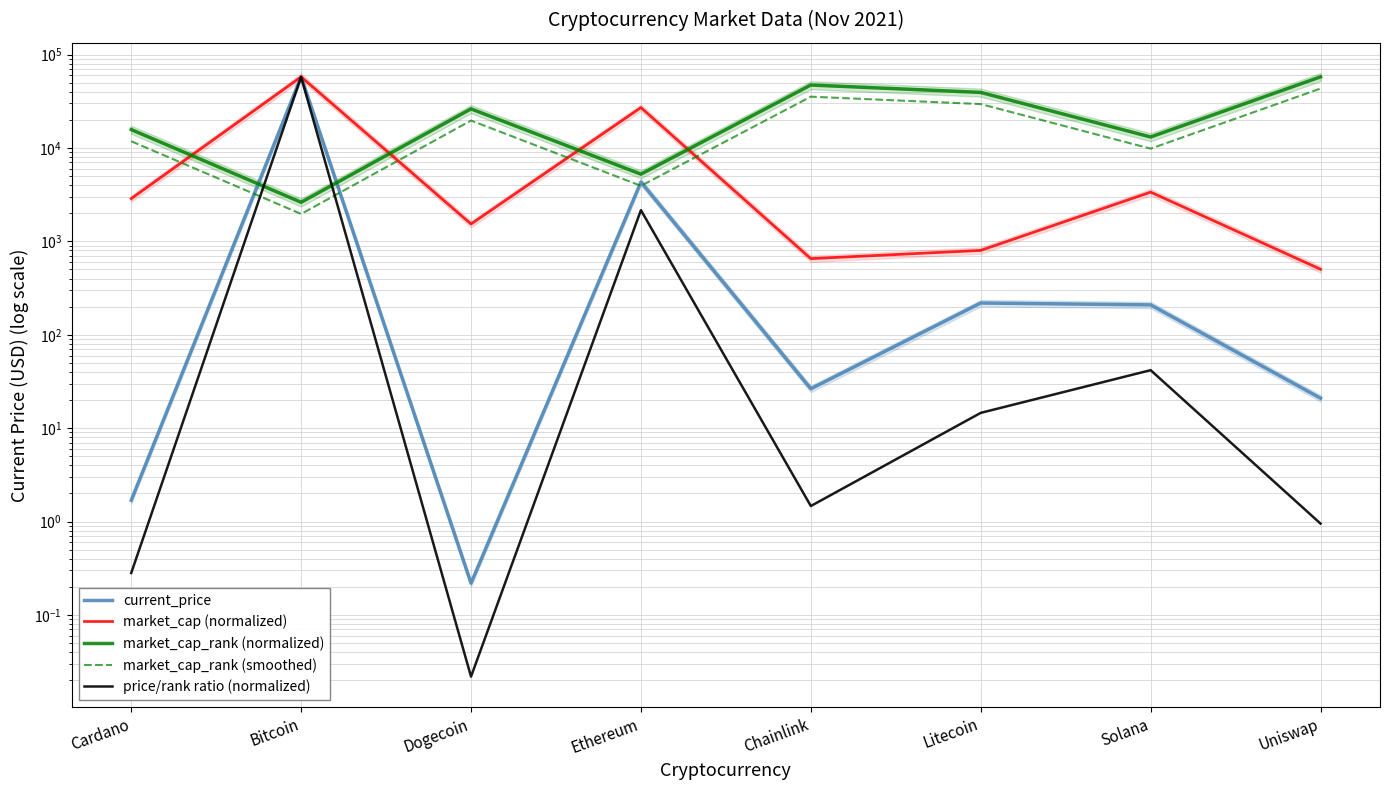

Is this an area chart (filled region under the line)?

No